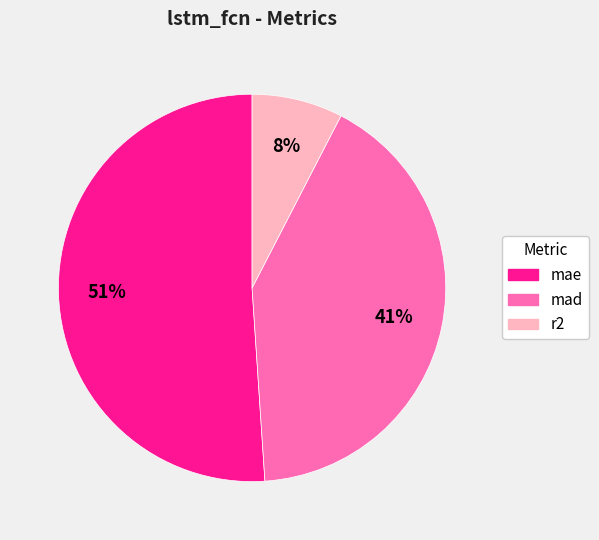

Which slice represents more than half of the pie?

mae